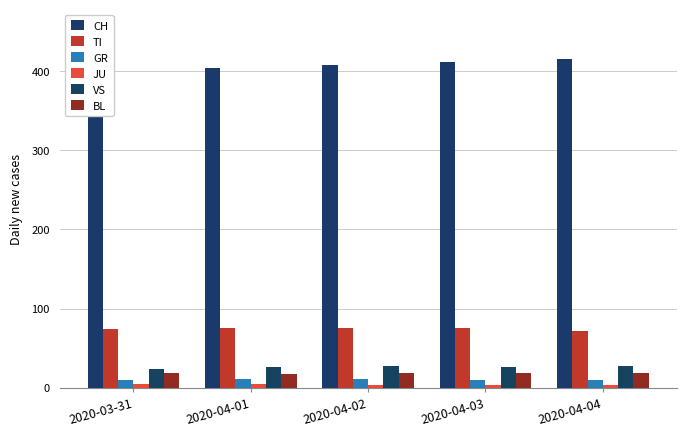

What position from the left is 2020-04-02?

3